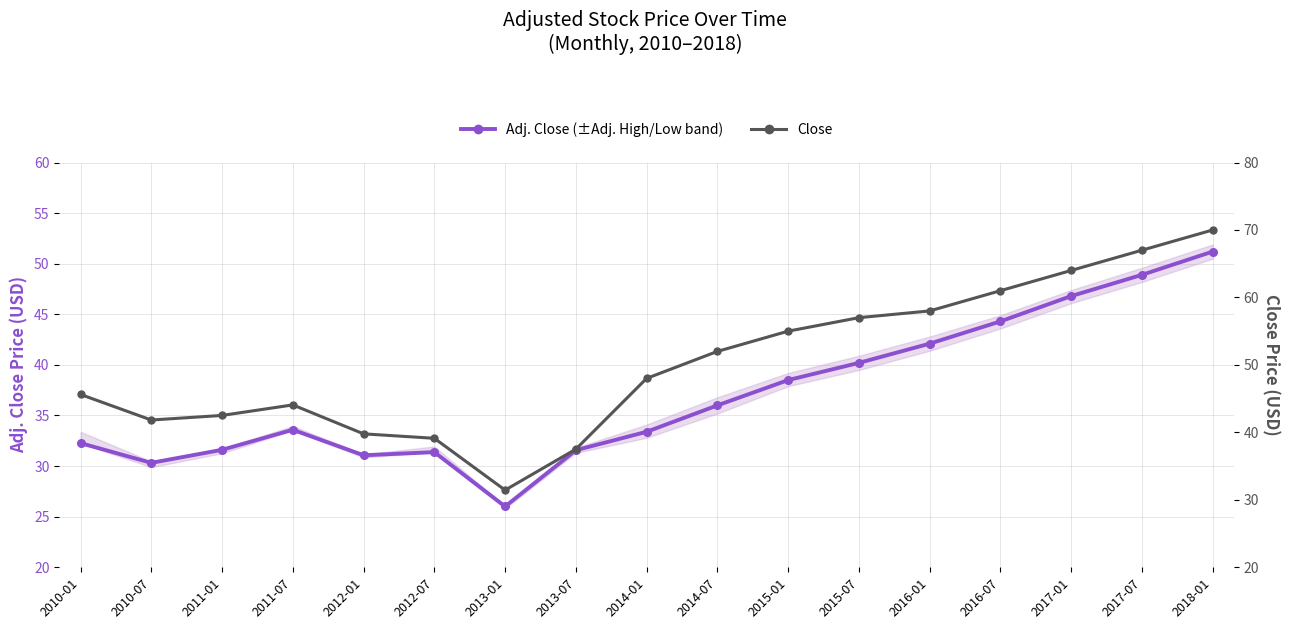

Is the value of Adj. Close (main) at 2012-07 greater than the value of Close at 2011-07?

No